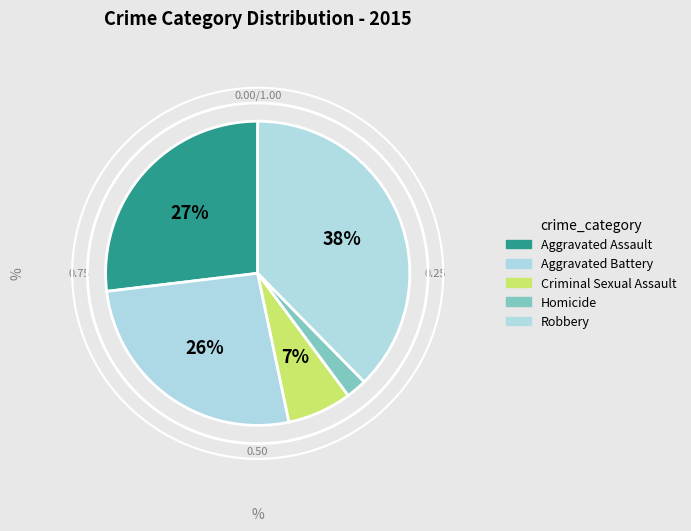

Does any single category account for the majority?

No